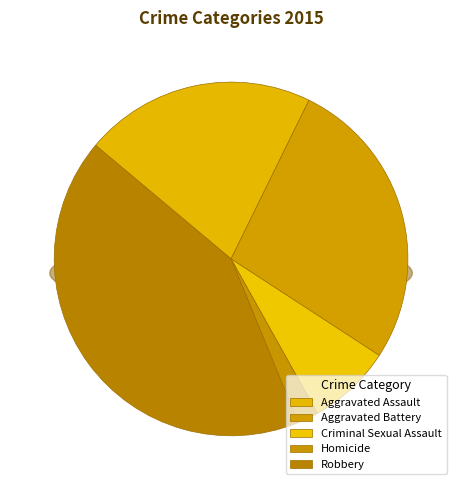

What is the smallest slice in the pie chart?

Homicide